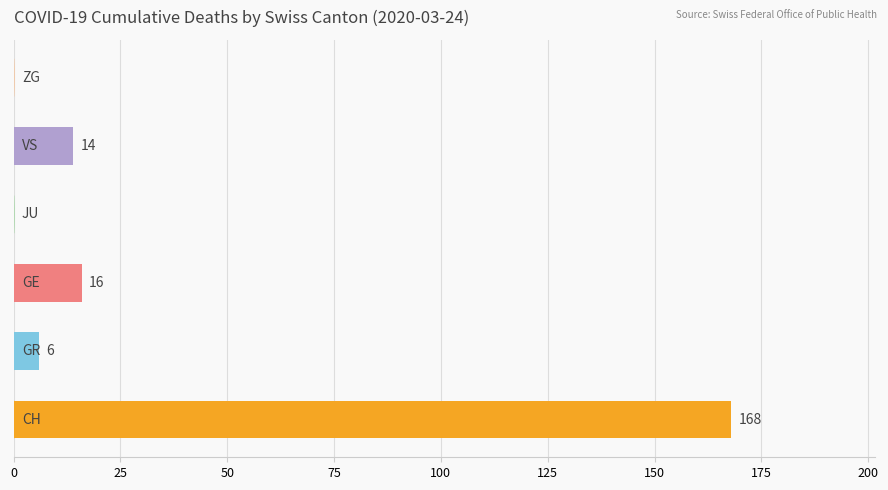

What is the sum of all values?

204